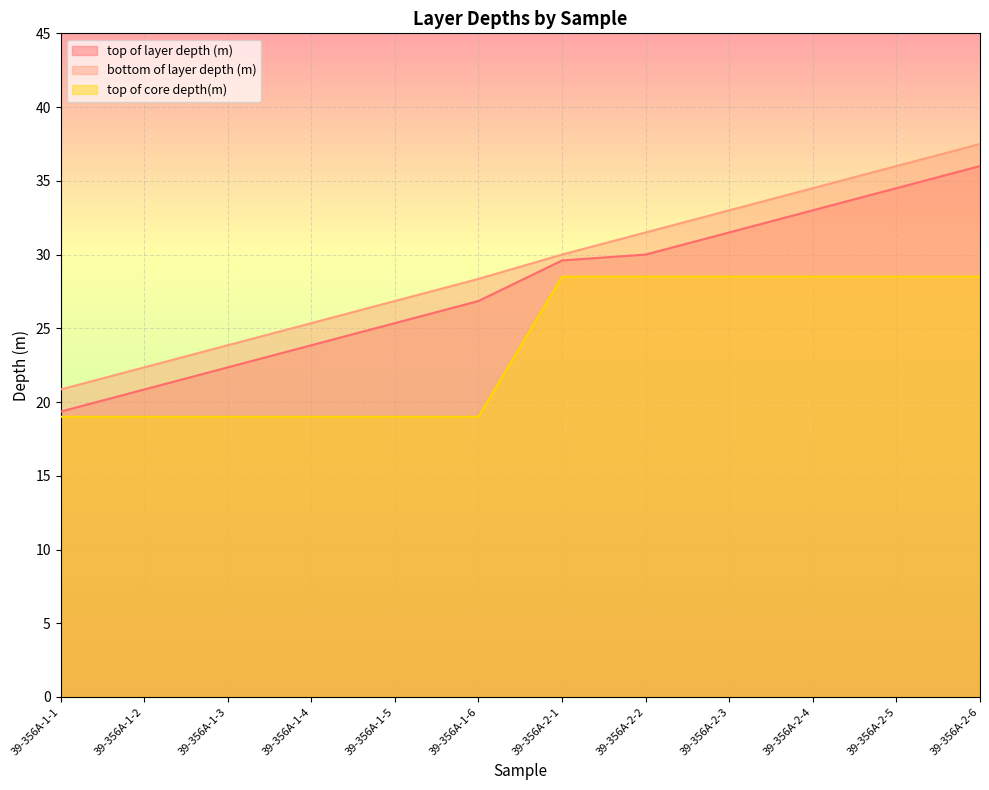

True or false: top of core depth(m) and bottom of layer depth (m) cross at least once.

False